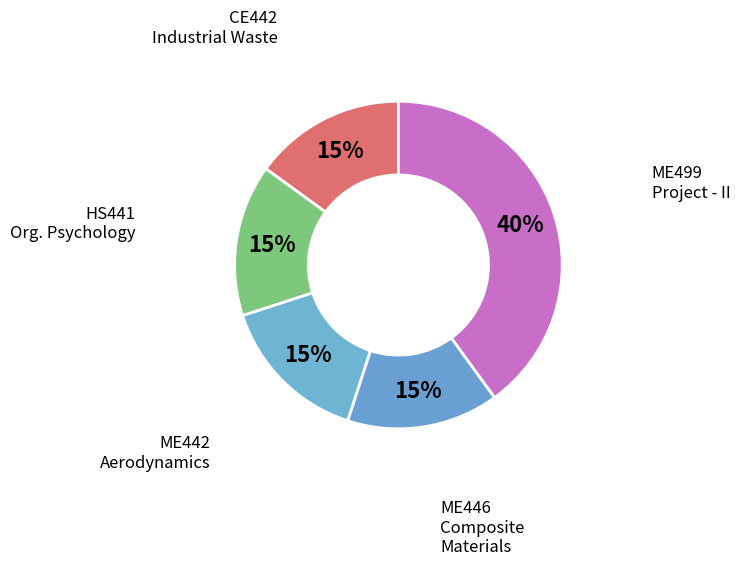

Is the sum of ME499 Project - II and CE442 Industrial Waste greater than half?

Yes